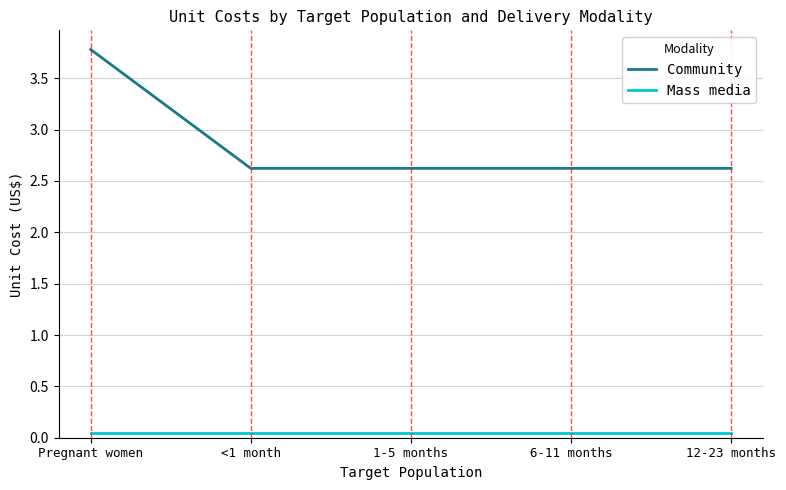

What is the average value of the Community series?

2.9